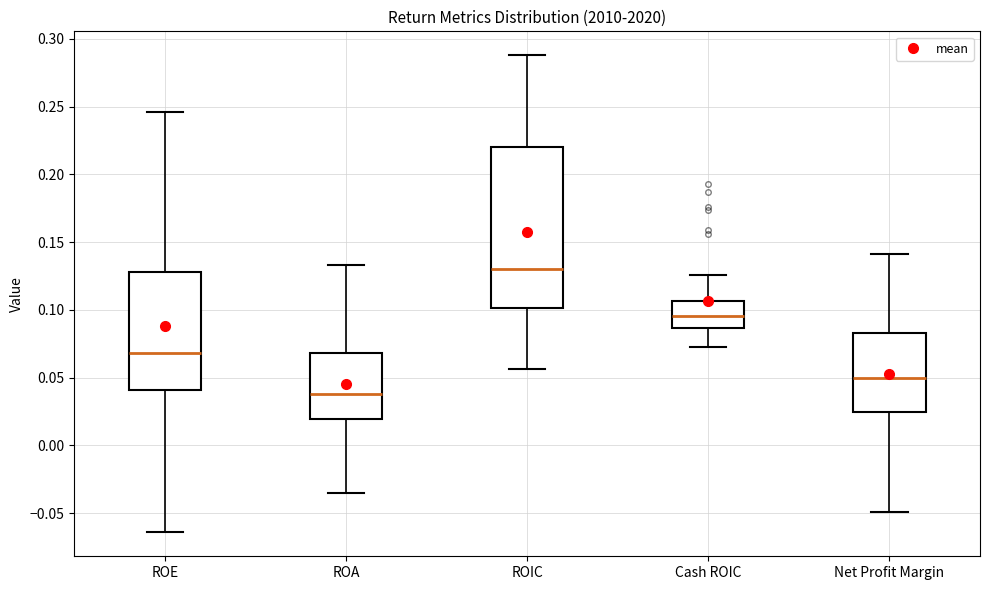

Which box is the tallest, from its lower edge to its upper edge?

ROIC